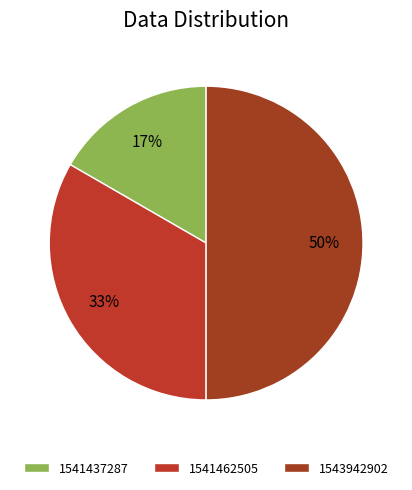

To the nearest percent, what percentage of the pie is 1541462505?

33%